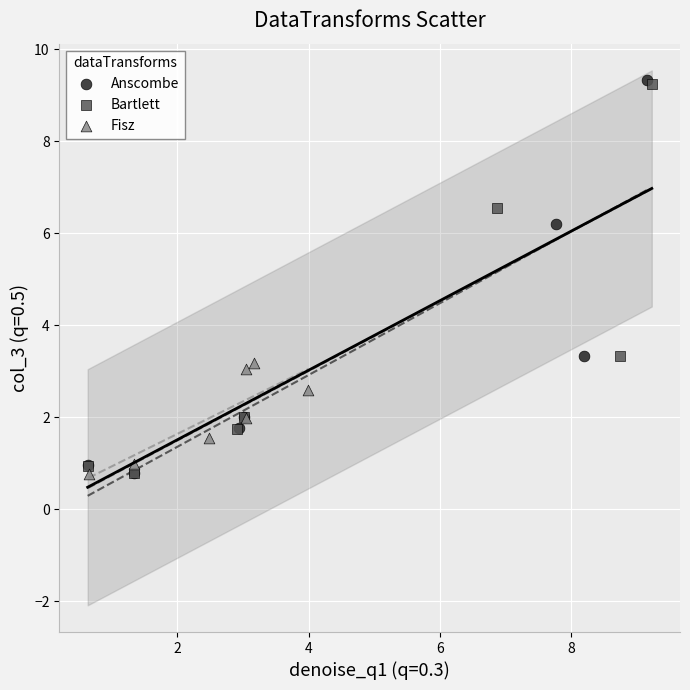

Which series has the largest Y range (max minus min)?

Anscombe